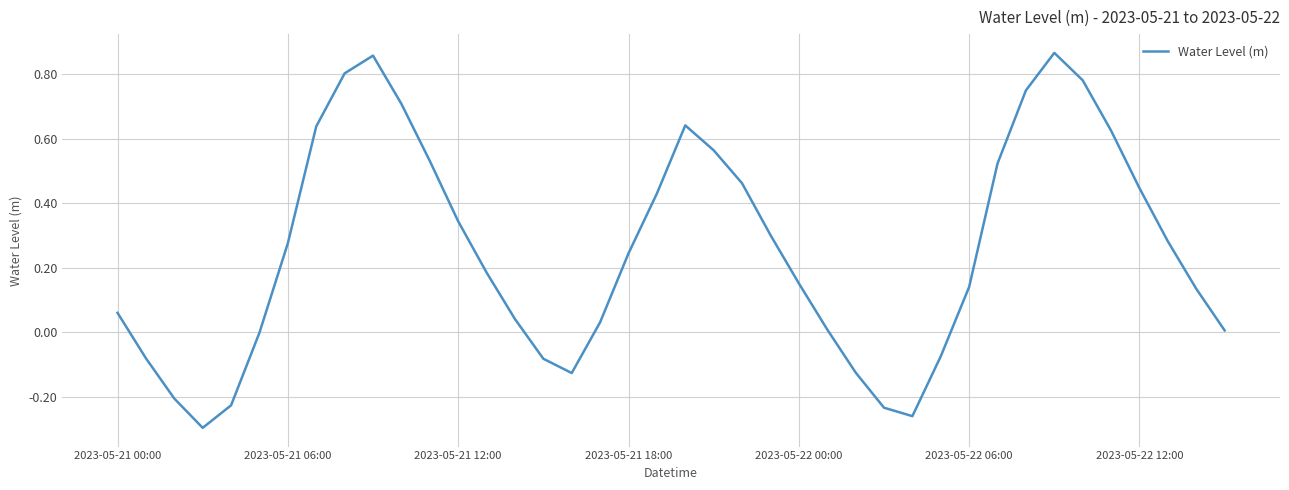

How many interior local valleys (lower than both neighbors) does the data have?

3